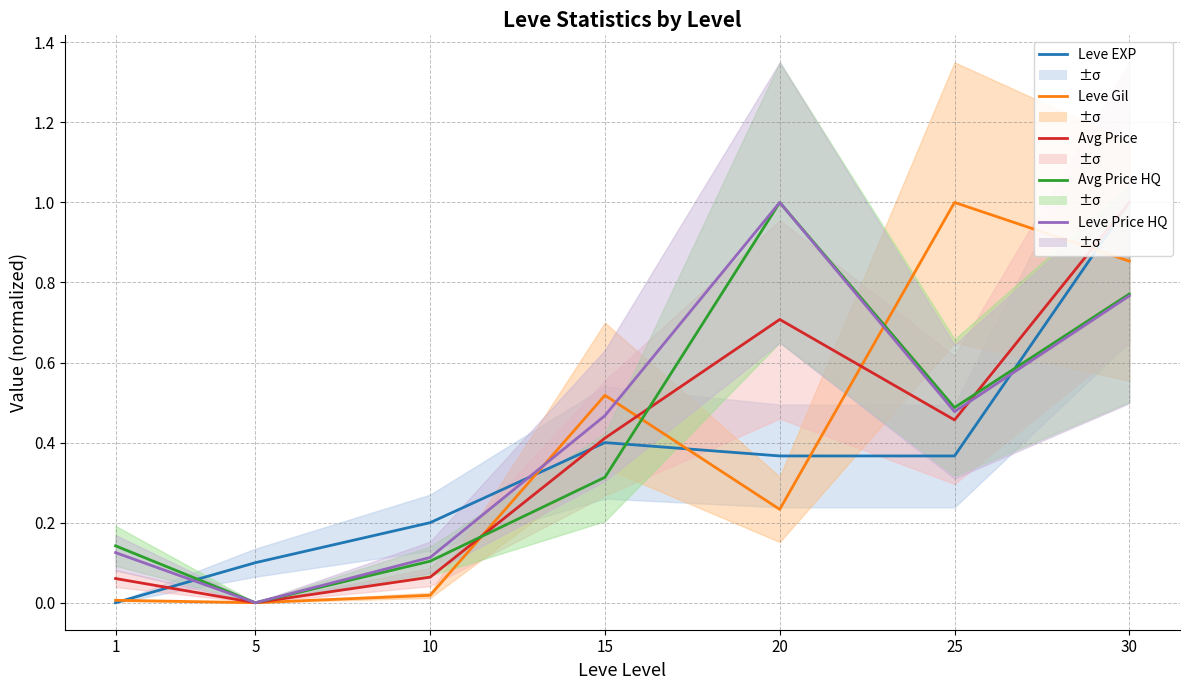

Reading left to right, list all the values displayed in this chart.

Leve EXP: 1=0.0	5=0.1	10=0.2	15=0.4	20=0.4	25=0.4	30=1.0
Leve Gil: 1=0.0	5=0.0	10=0.0	15=0.5	20=0.2	25=1.0	30=0.9
currentAveragePrice: 1=0.1	5=0.0	10=0.1	15=0.4	20=0.7	25=0.5	30=1.0
currentAveragePriceHQ: 1=0.1	5=0.0	10=0.1	15=0.3	20=1.0	25=0.5	30=0.8
LevePriceHQ: 1=0.1	5=0.0	10=0.1	15=0.5	20=1.0	25=0.5	30=0.8